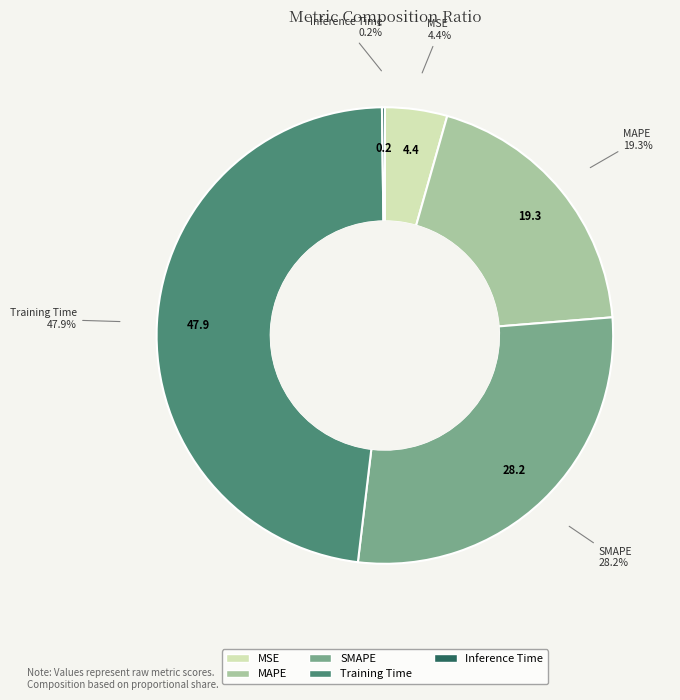

What is the total percentage of MAPE and Training Time?

67.2%